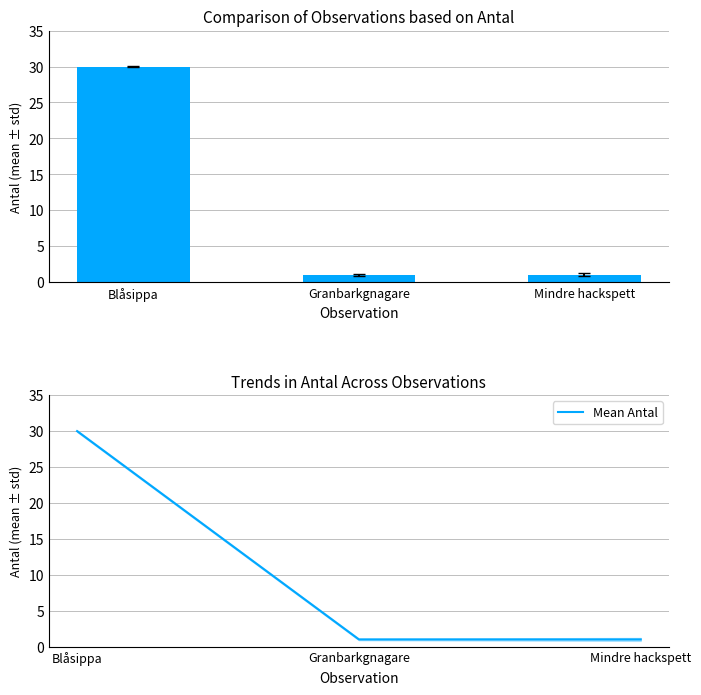

What is the sum of the Mean Antal values at Mindre hackspett and Granbarkgnagare?

2